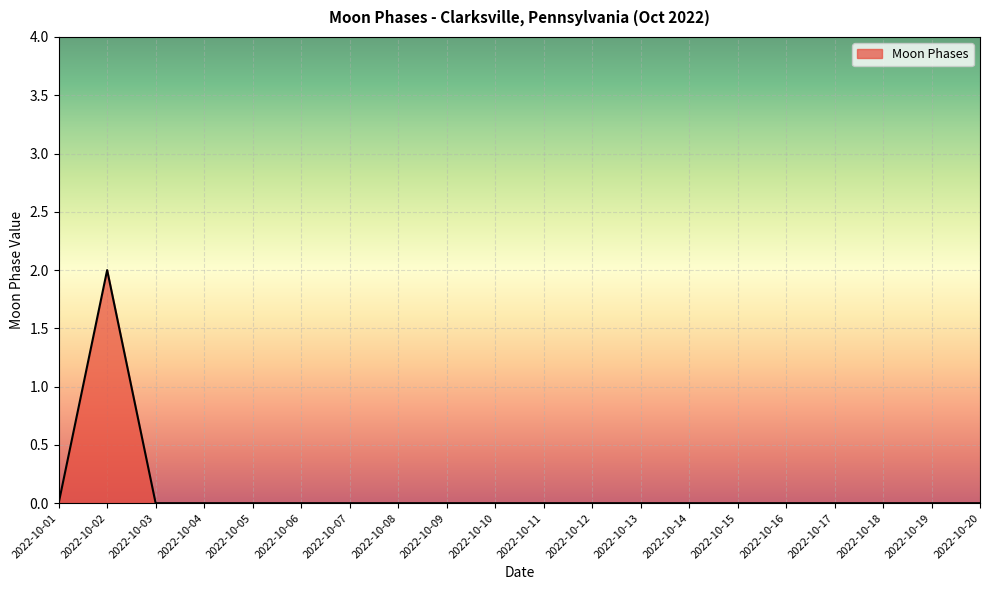

Between 2022-10-02 and 2022-10-16, which is larger?

2022-10-02